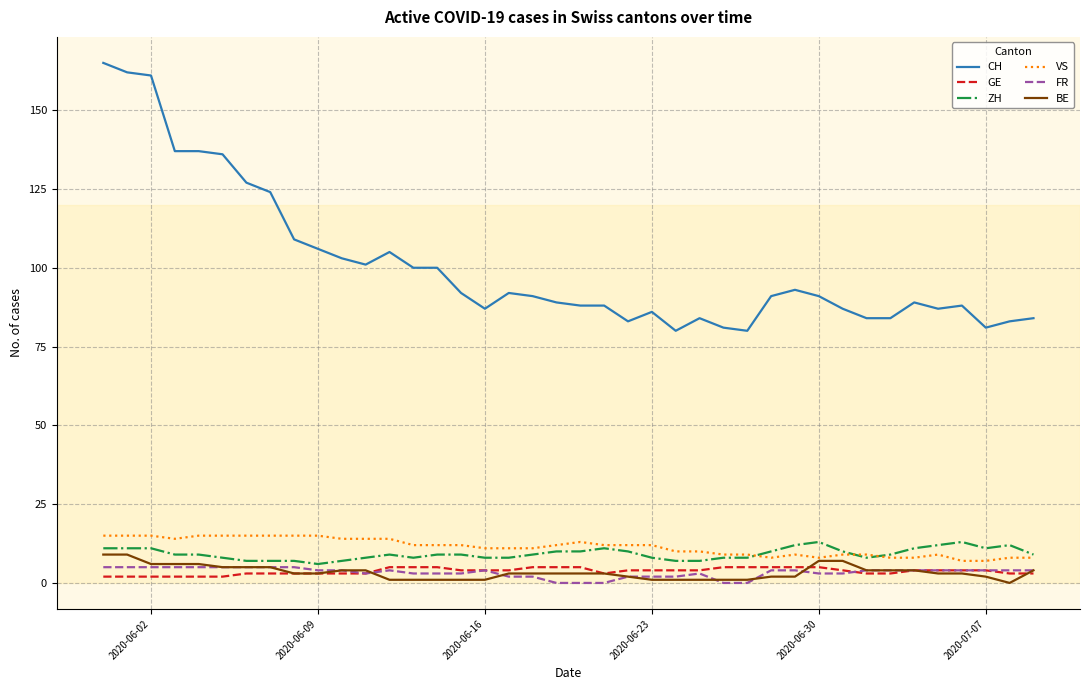

Which series has the largest range (max minus min)?

CH